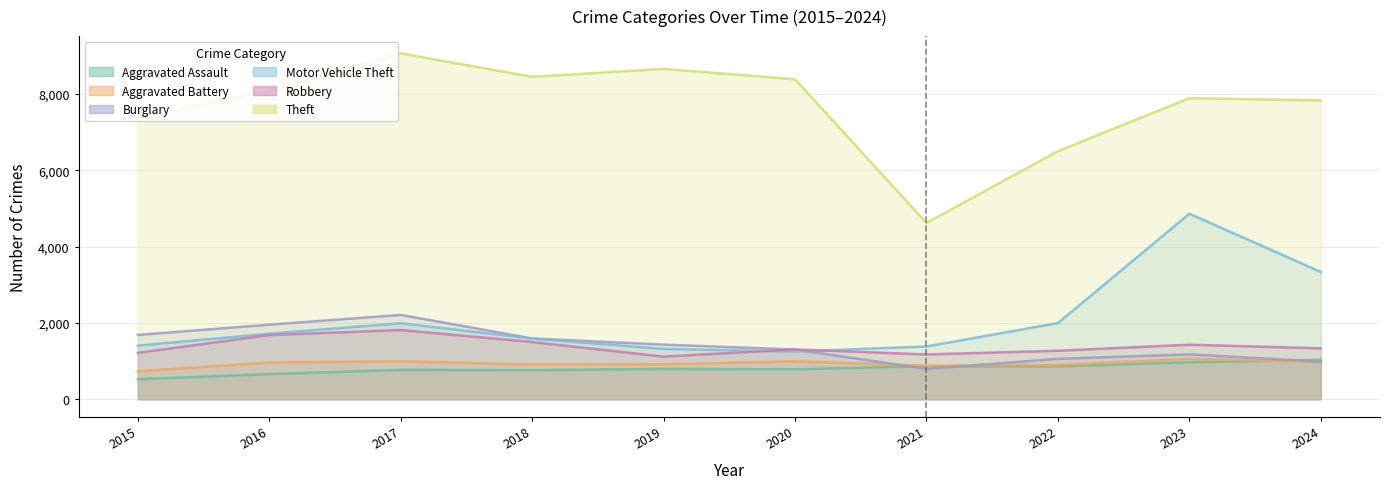

What is the value of the Theft point at the 9th from the left?

7885